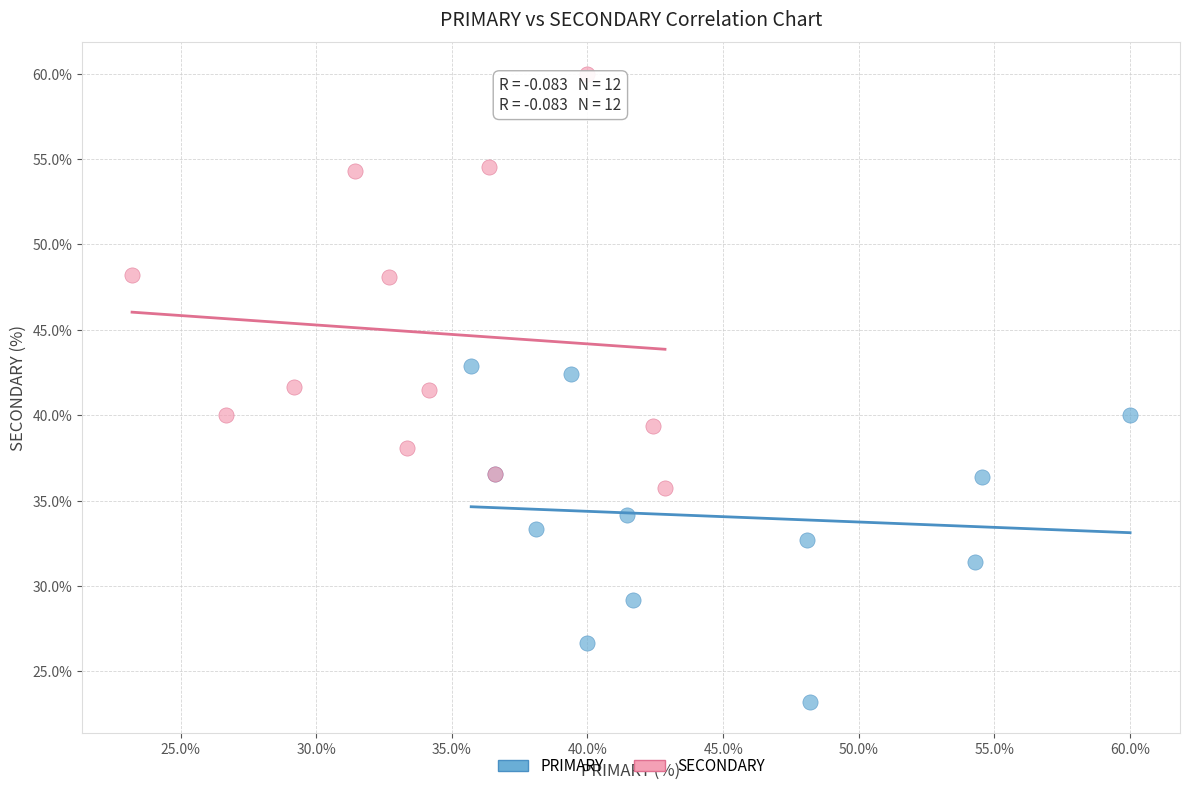

Which series contains the lowest Y value?

PRIMARY